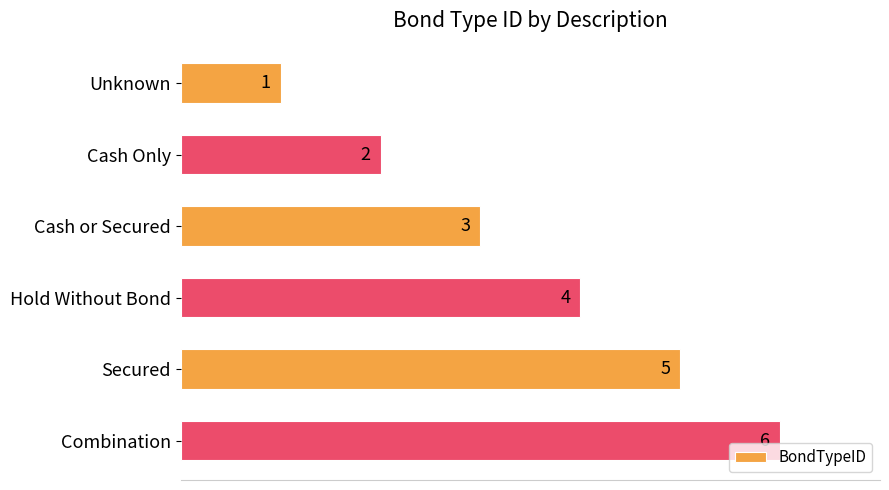

List the labels in order of value, largest first.

Combination, Secured, Hold Without Bond, Cash or Secured, Cash Only, Unknown